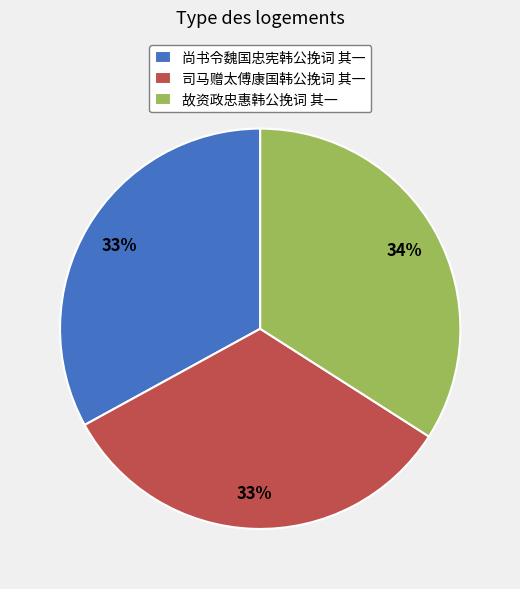

What percentage is the 司马赠太傅康国韩公挽词 其一 slice, to the nearest percent?

33%